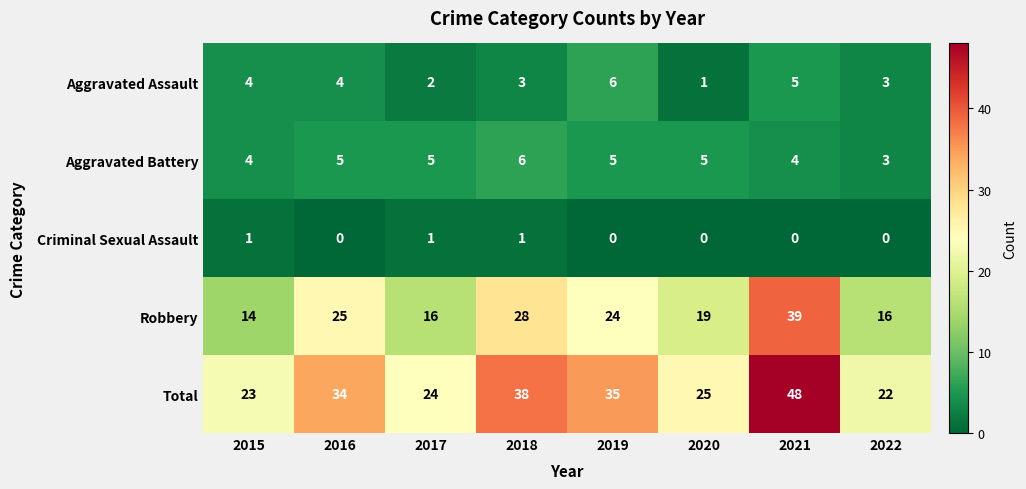

What is the spread (max minus min) of values at 2017?

23